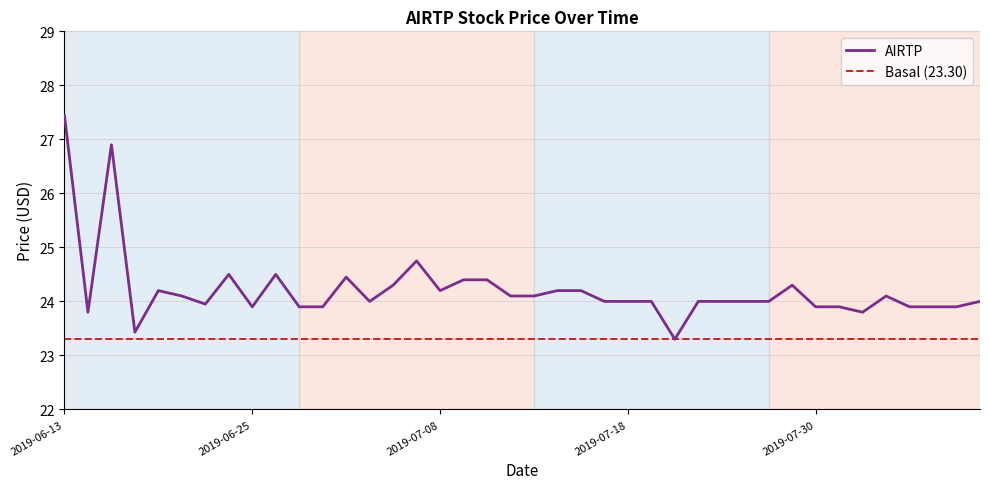

Reading left to right, extract all data points from this chart.

2019-06-13=27.4	2019-06-14=23.8	2019-06-17=26.9	2019-06-18=23.4	2019-06-19=24.2	2019-06-20=24.1	2019-06-21=24.0	2019-06-24=24.5	2019-06-25=23.9	2019-06-26=24.5	2019-06-27=23.9	2019-06-28=23.9	2019-07-01=24.5	2019-07-02=24.0	2019-07-03=24.3	2019-07-05=24.8	2019-07-08=24.2	2019-07-09=24.4	2019-07-10=24.4	2019-07-11=24.1	2019-07-12=24.1	2019-07-15=24.2	2019-07-16=24.2	2019-07-17=24.0	2019-07-18=24.0	2019-07-19=24.0	2019-07-22=23.3	2019-07-23=24.0	2019-07-24=24.0	2019-07-25=24.0	2019-07-26=24.0	2019-07-29=24.3	2019-07-30=23.9	2019-07-31=23.9	2019-08-01=23.8	2019-08-02=24.1	2019-08-05=23.9	2019-08-06=23.9	2019-08-07=23.9	2019-08-08=24.0